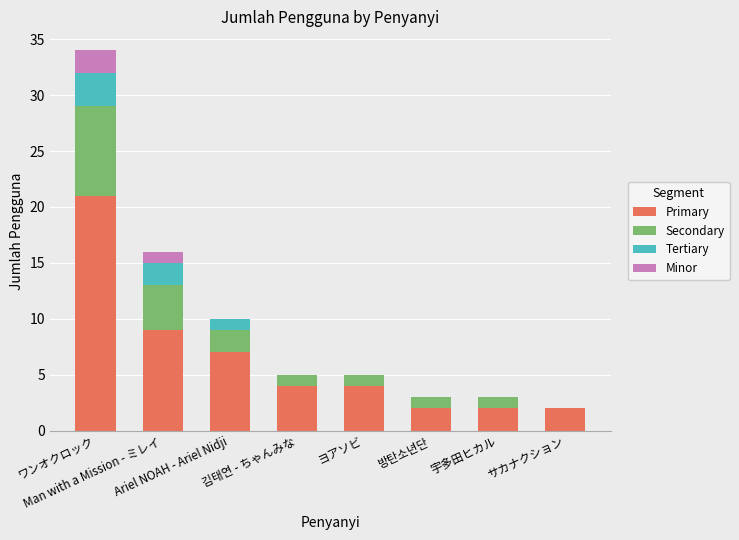

What position from the right is 김태연 - ちゃんみな?

5